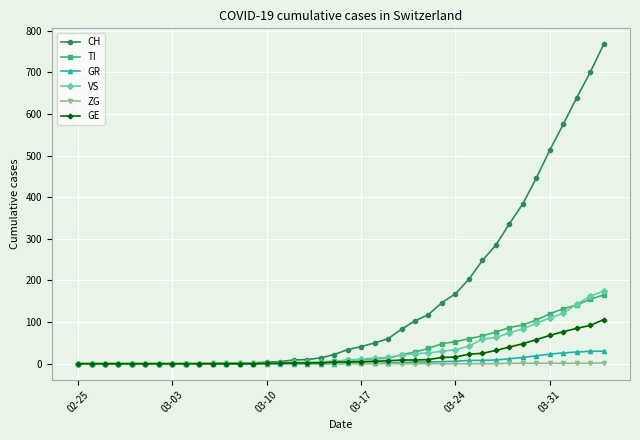

Which series has the widest spread of values?

CH